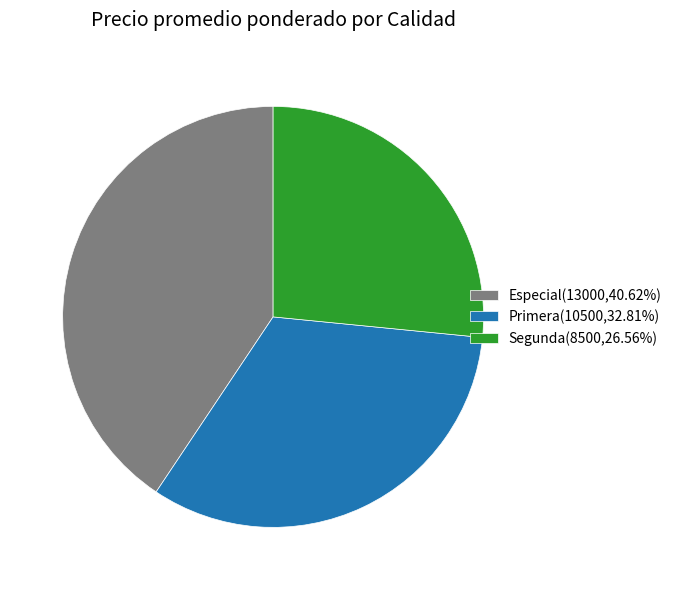

Approximately how many times larger is the value at Primera(10500,32.81%) compared to Segunda(8500,26.56%)?

1.2